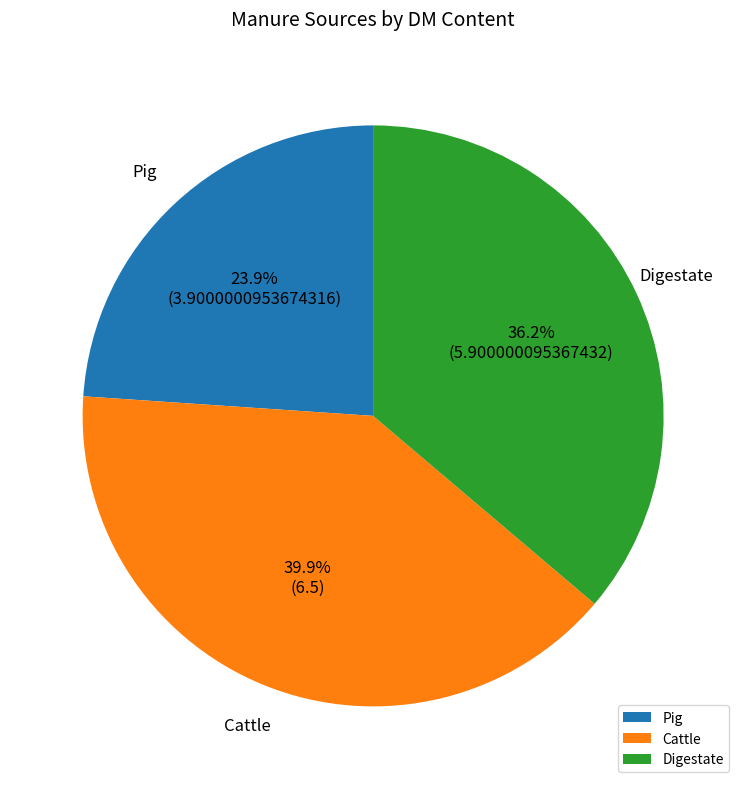

To the nearest percent, what is the combined percentage of Cattle and Pig?

64%